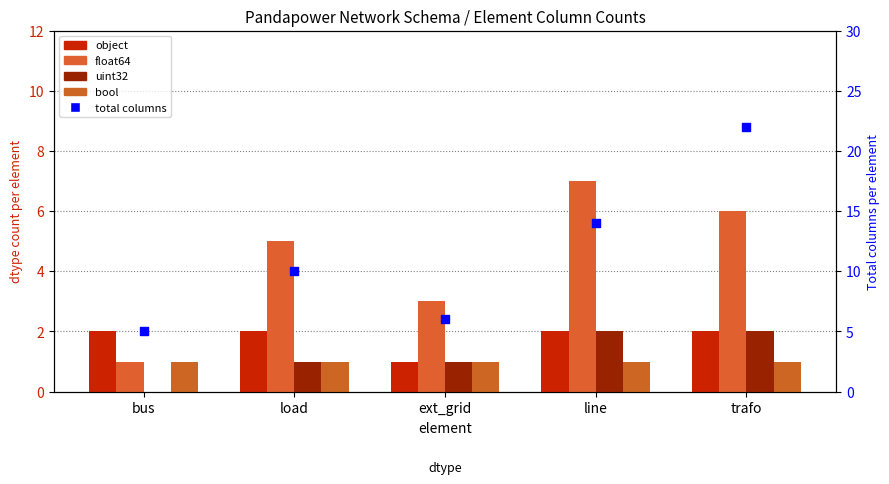

Is the value of uint32 at load greater than the value of float64 at line?

No